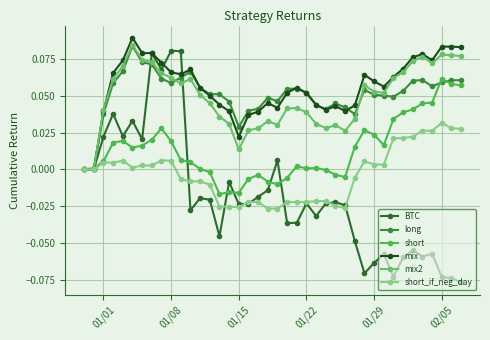

At which label is short closest to 0?

01/01